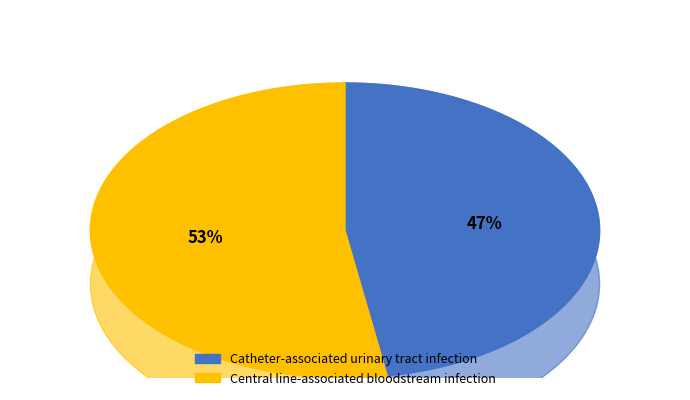

To the nearest percent, what percentage of the pie is Central line-associated bloodstream infection?

53%